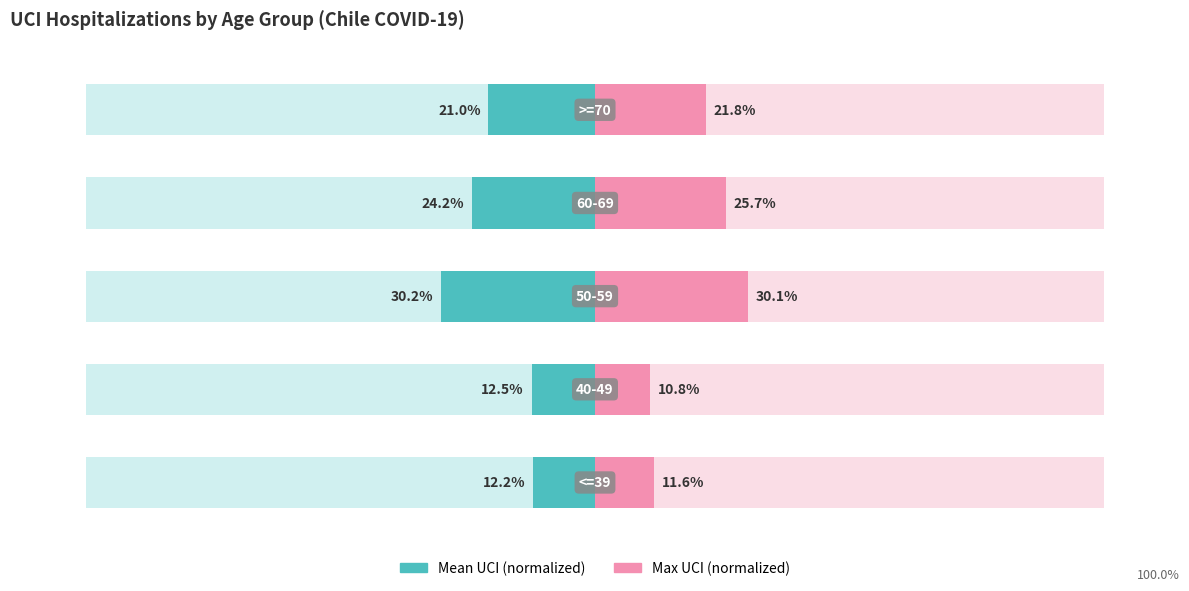

Reading left to right, transcribe all the data shown in this chart.

Mean UCI (normalized): -12.2	-12.5	-30.2	-24.2	-21.0
Max UCI (normalized): 11.6	10.8	30.1	25.7	21.8